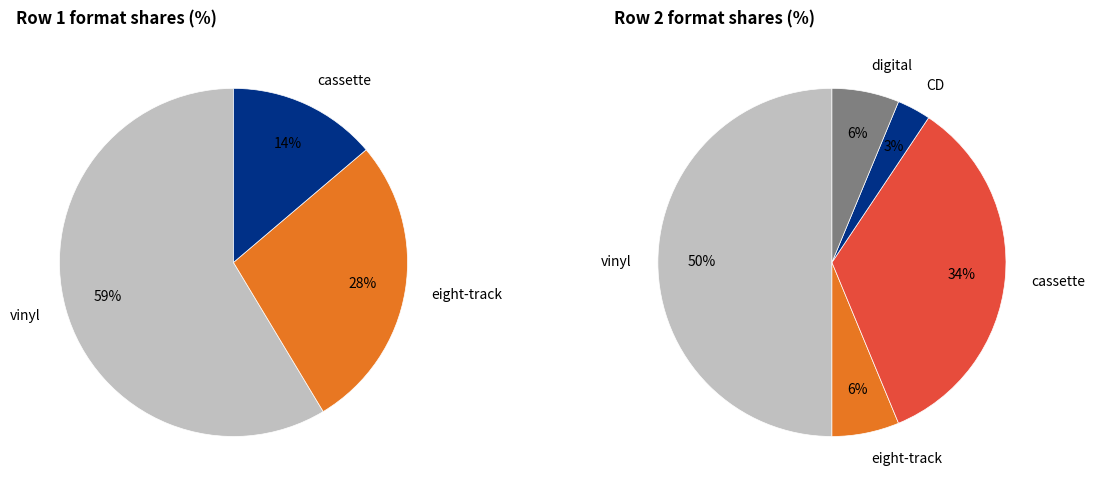

Is cassette the majority of the pie?

No